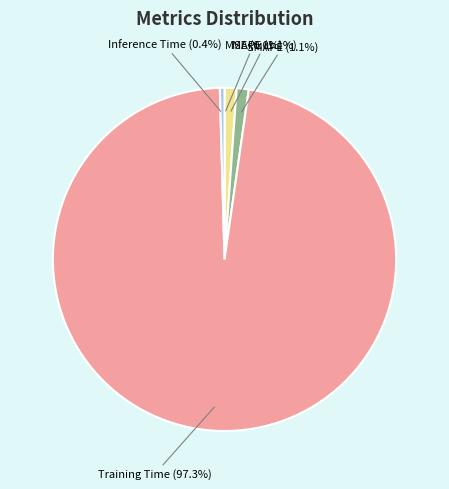

Is there any slice that represents more than half of the pie?

Yes